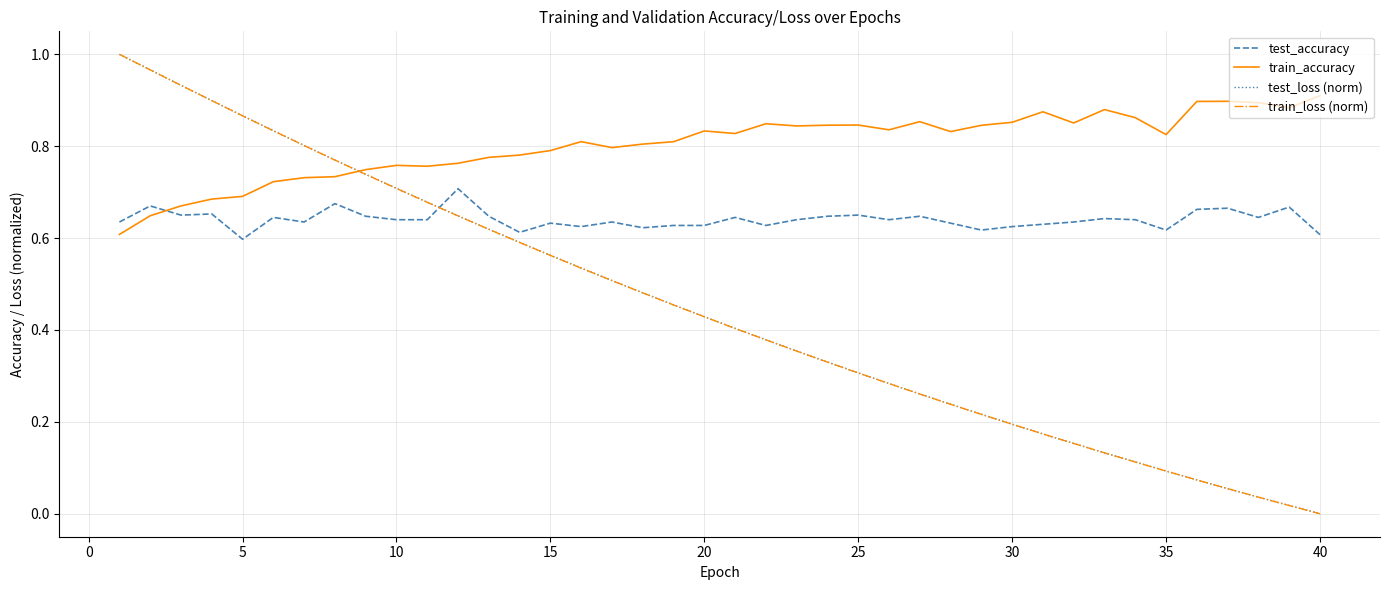

Which series has the largest range (max minus min)?

train_loss (norm)